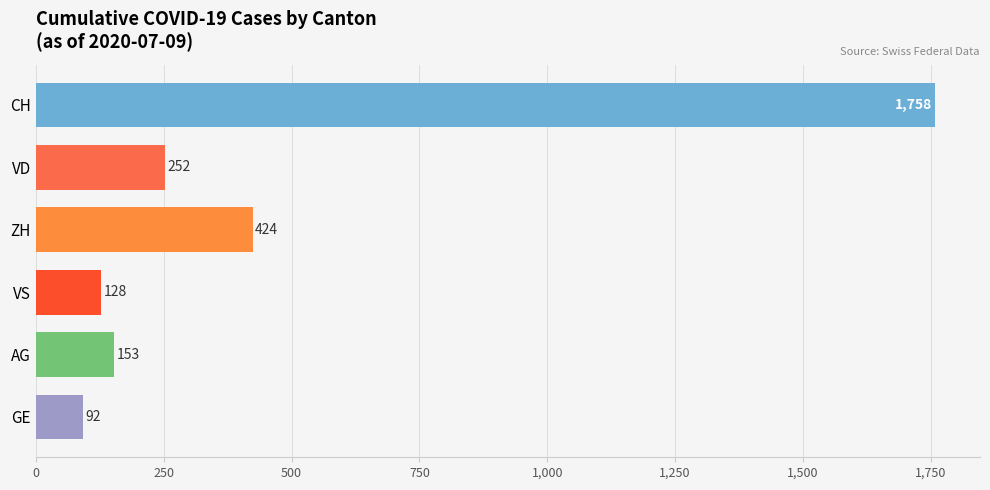

List the series in order of their peak value, lowest first.

GE, VS, AG, VD, ZH, CH